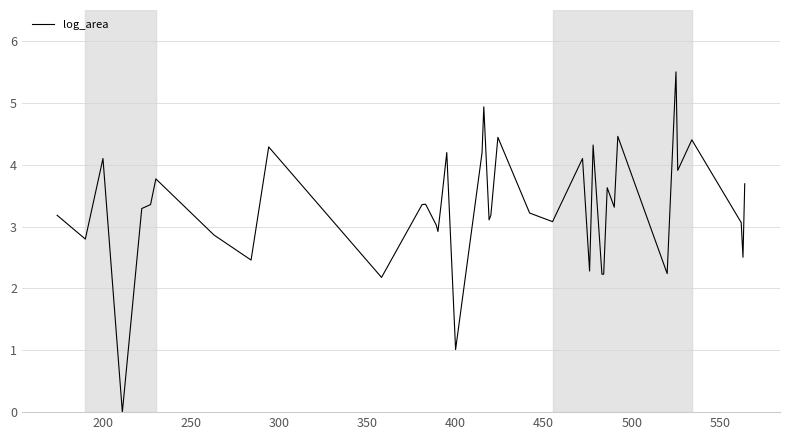

What is the maximum value shown in the chart?

5.5